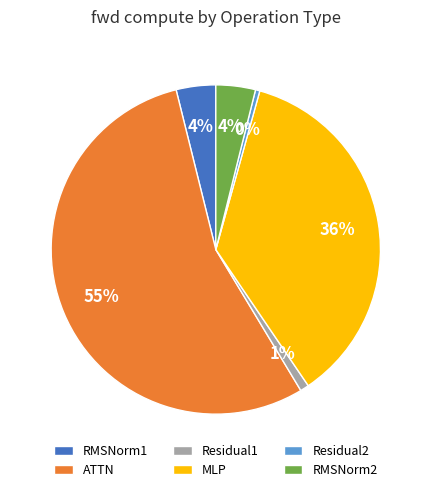

How many slices are in this pie chart?

6